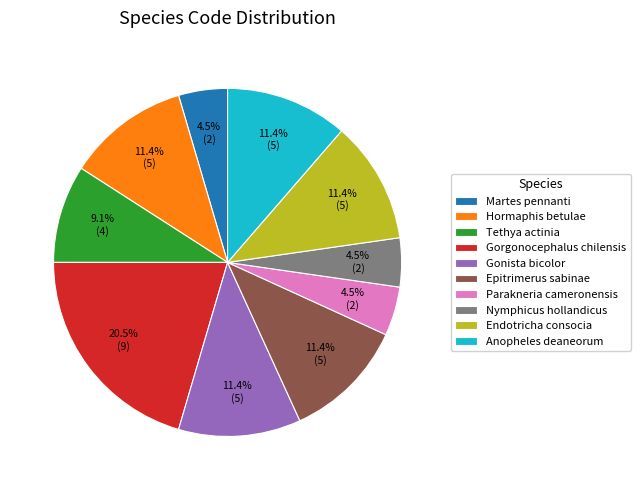

Which slice is the largest?

Gorgonocephalus chilensis